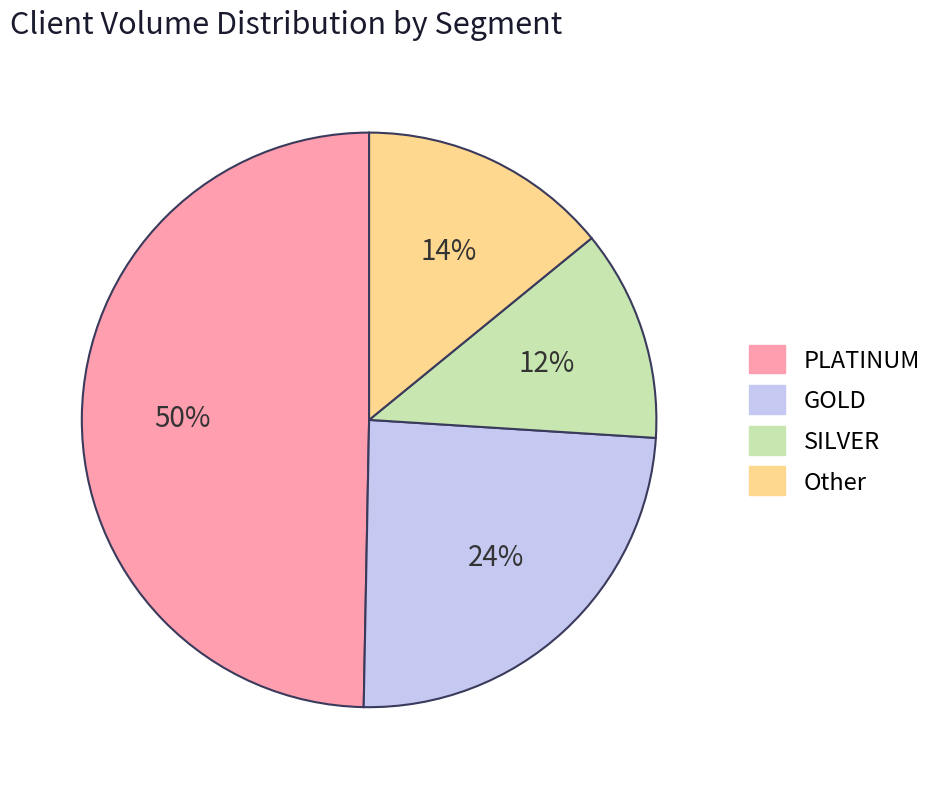

Is the sum of Other and PLATINUM greater than half?

Yes